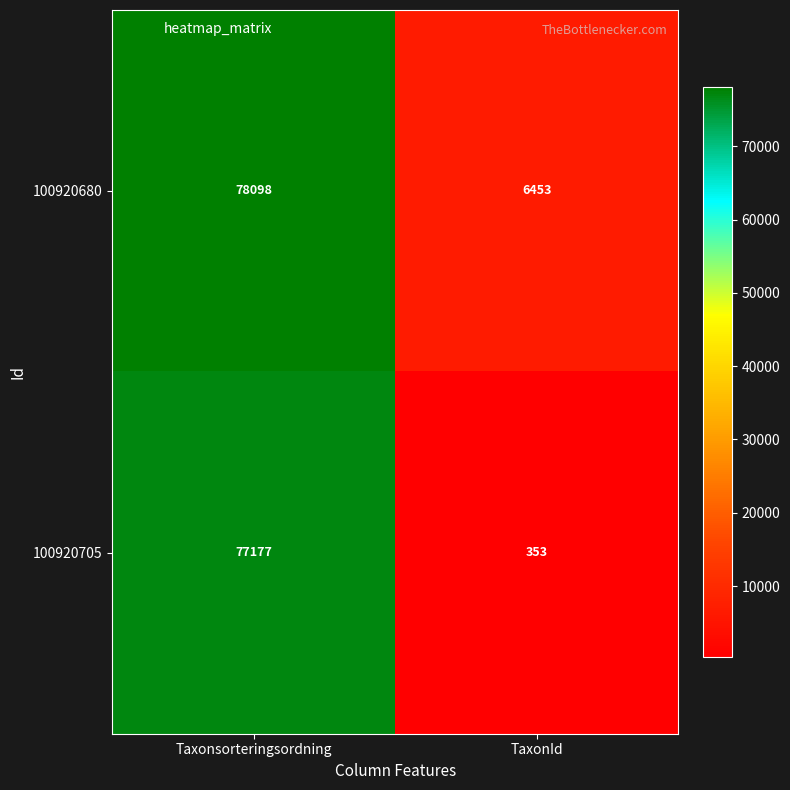

Which label corresponds to the largest value in the chart?

Taxonsorteringsordning